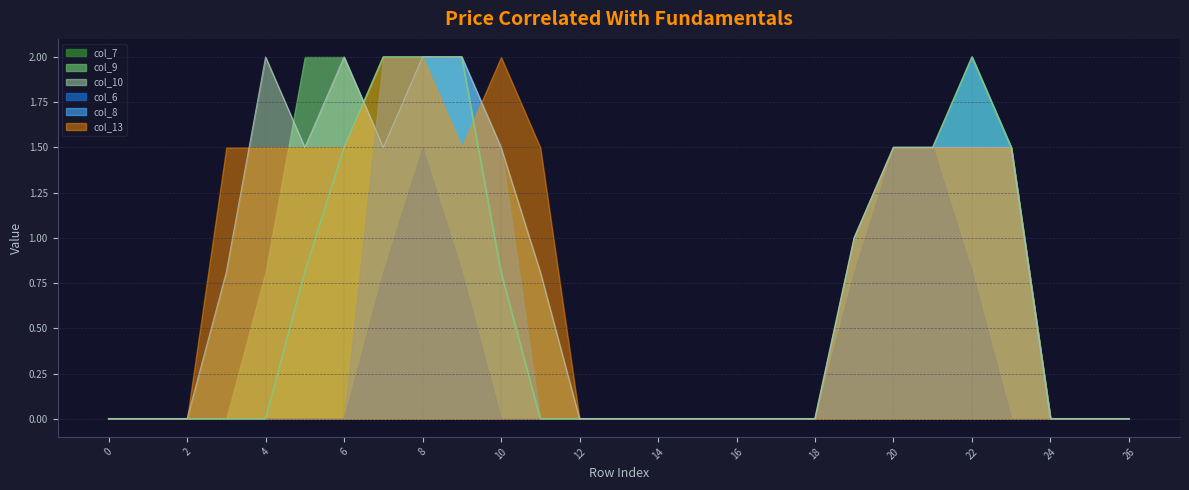

Count the number of data series in this chart.

6